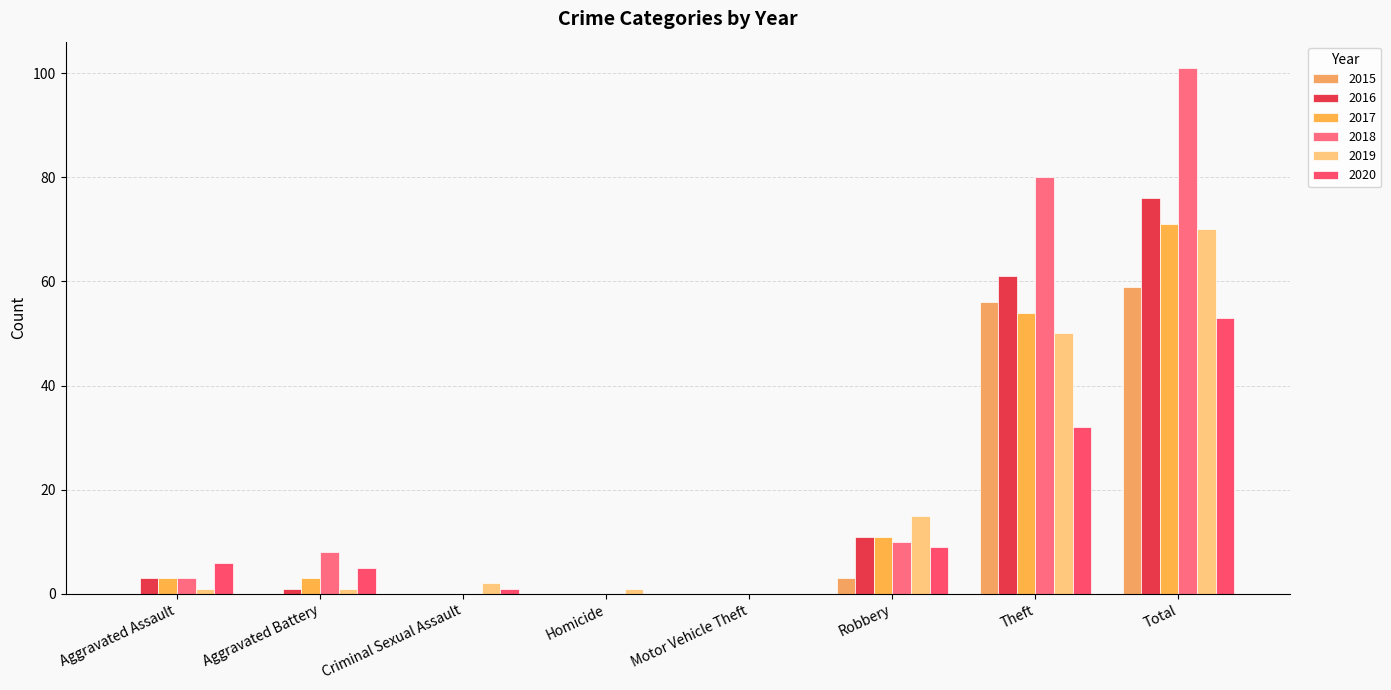

Is the value of 2015 at Robbery greater than the value of 2017 at Theft?

No